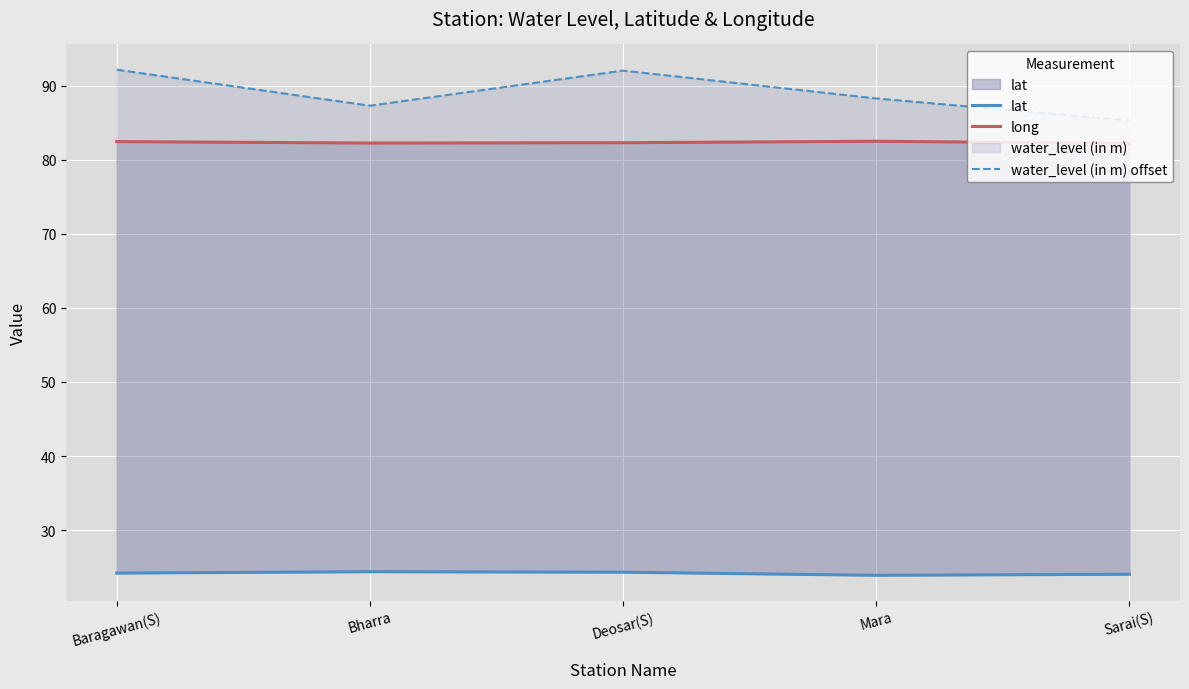

Which series has the largest range (max minus min)?

water_level (in m) offset